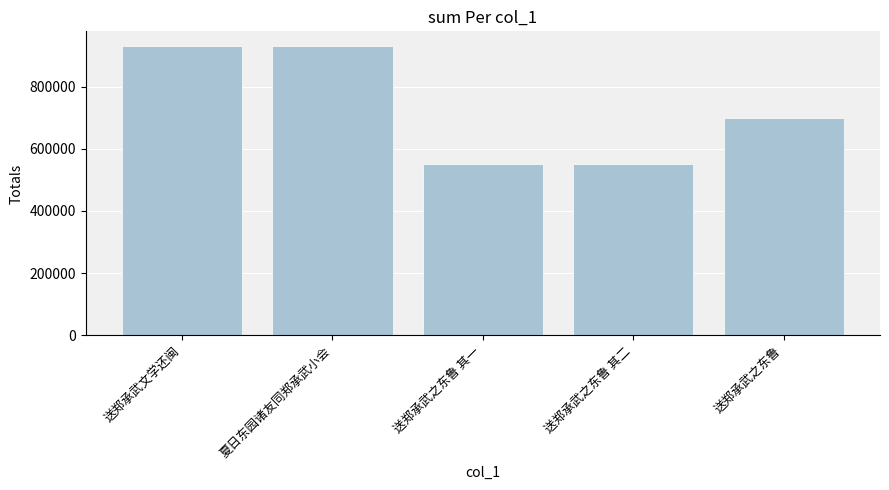

Which has a higher value, 送郑承武之东鲁 其一 or 送郑承武之东鲁?

送郑承武之东鲁